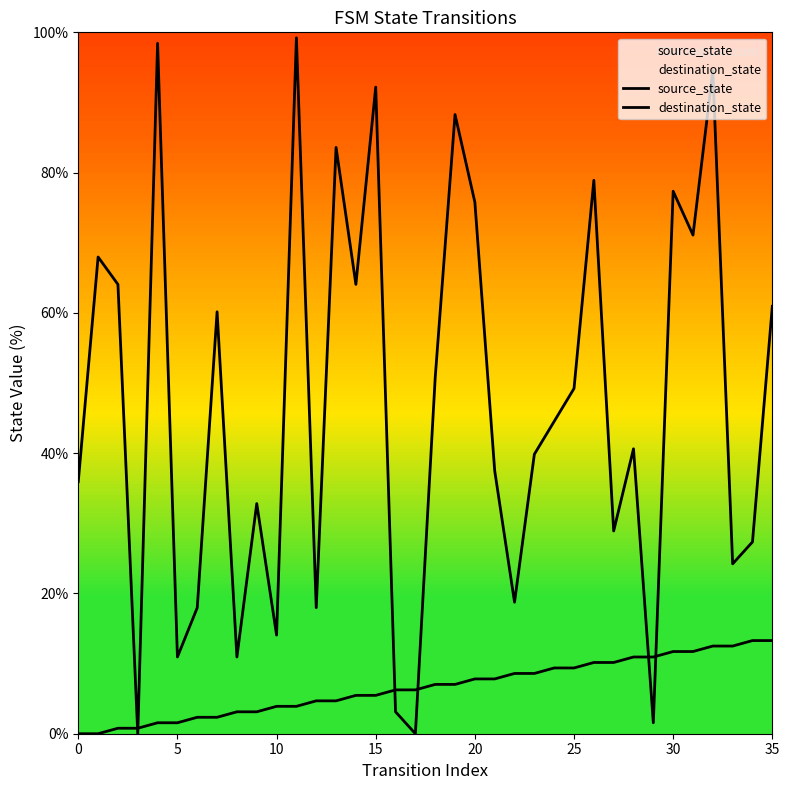

Which series changed the most between 35 and 11?

destination_state